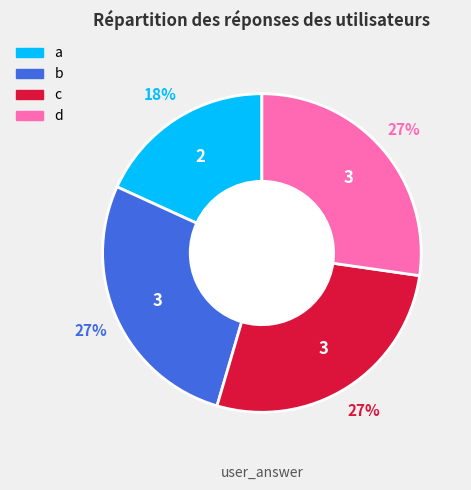

What percentage is the b slice, to the nearest percent?

27%